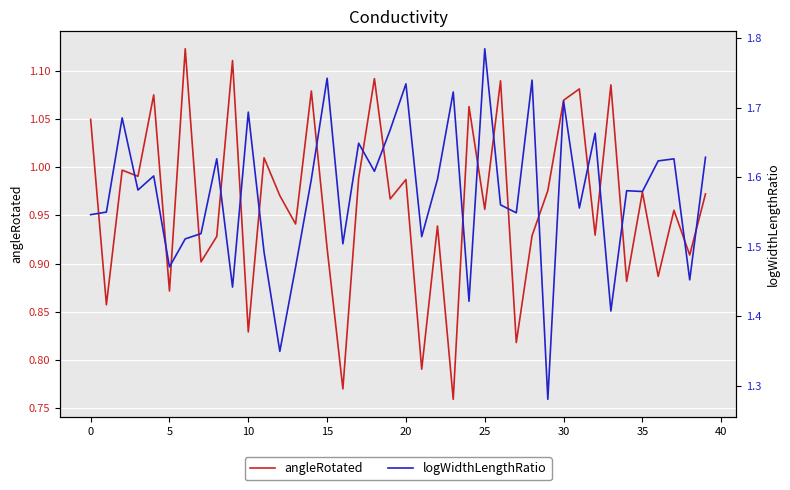

Which category has the highest value in the logWidthLengthRatio series?

25